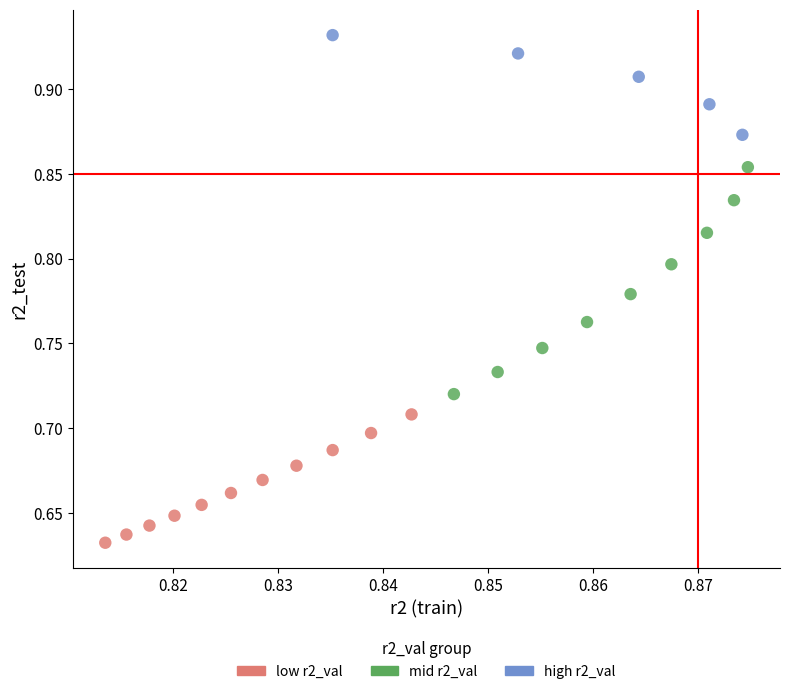

Which series reaches the minimum Y coordinate?

low r2_val